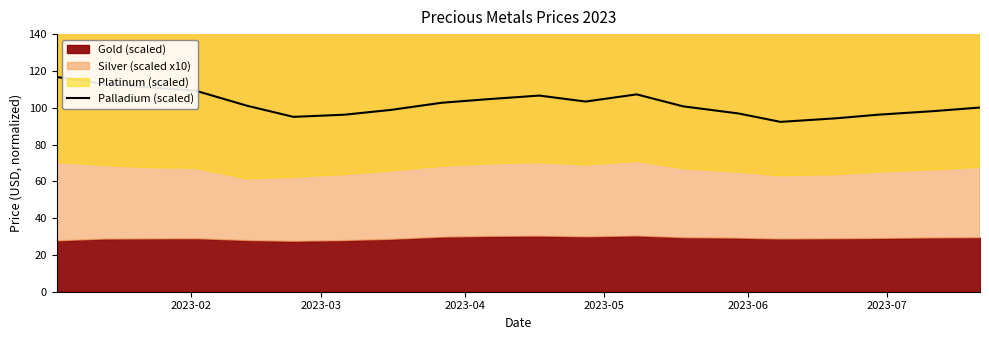

What is the difference between the maximum and minimum values?

24.4